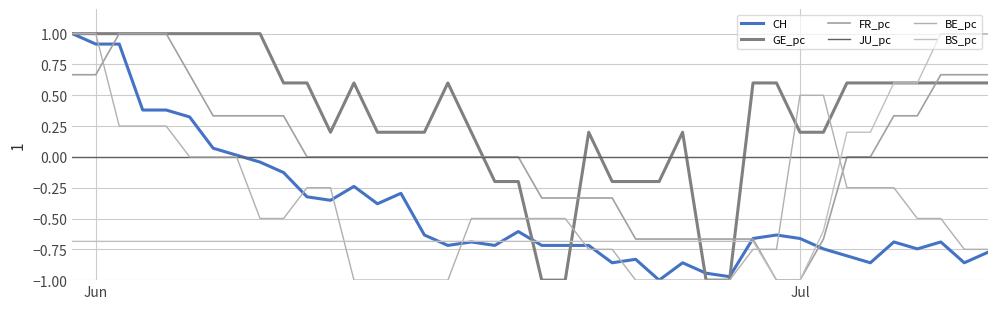

Does the chart have visible grid lines?

Yes